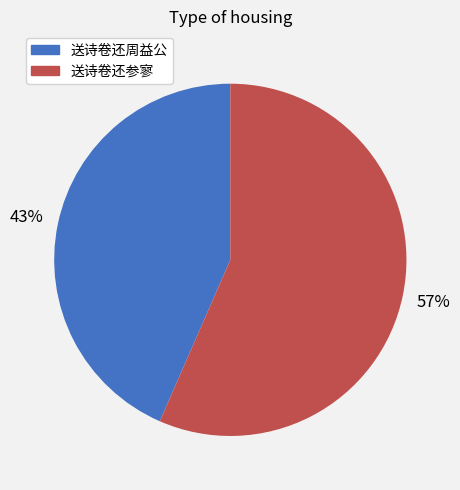

To the nearest percent, what percentage of the pie is 送诗卷还参寥?

57%